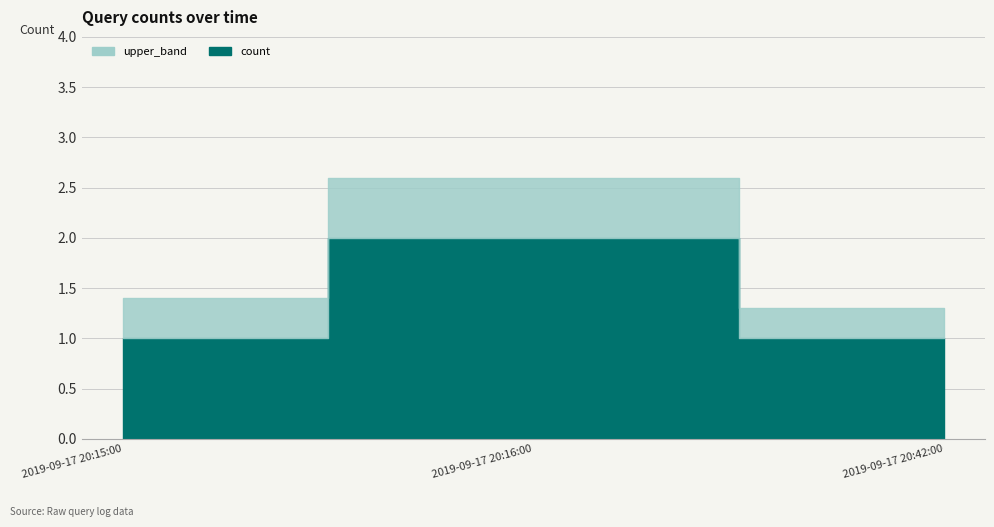

What is the change in value from 2019-09-17 20:15:00 to 2019-09-17 20:16:00?

+1